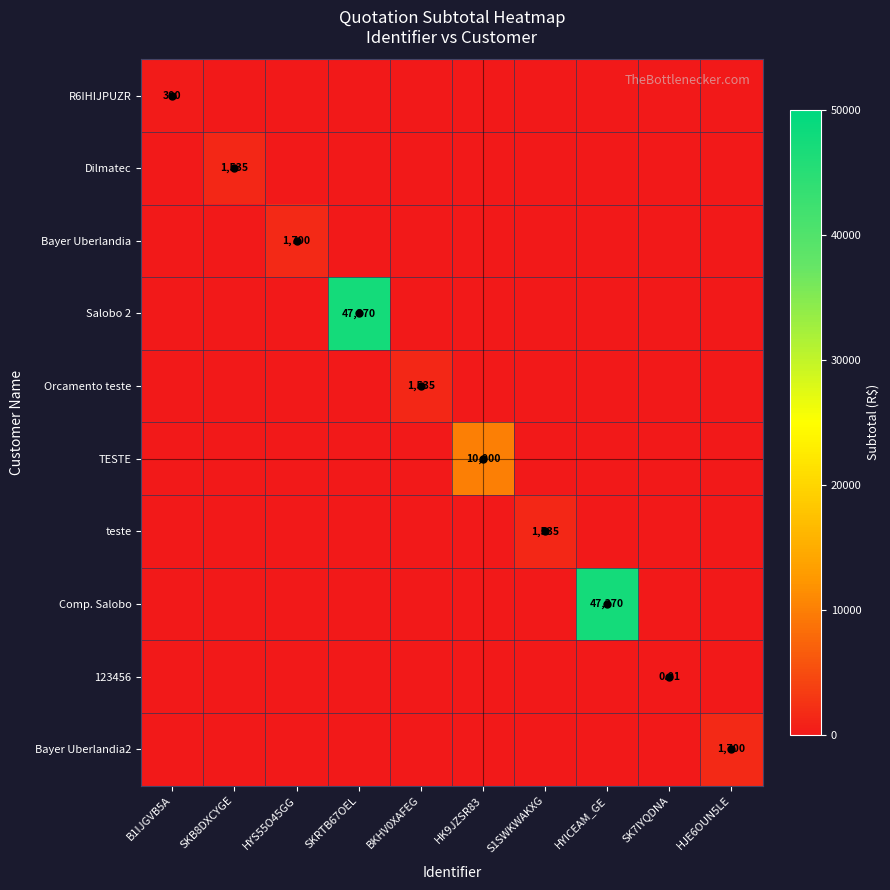

Which series has the widest spread of values?

Salobo 2